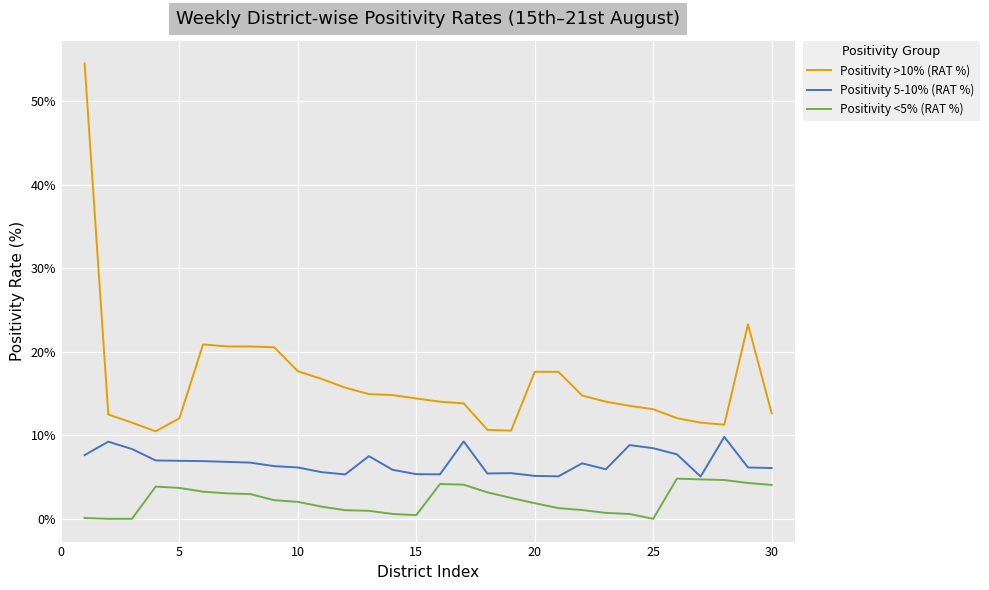

In Positivity <5% (RAT %), how many points are higher than both neighbors (excluding endpoints)?

3